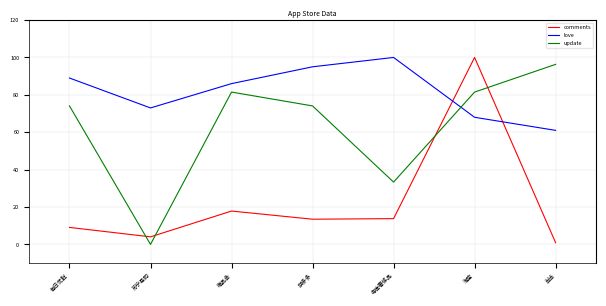

True or false: update has more than 0 interior local peaks.

True